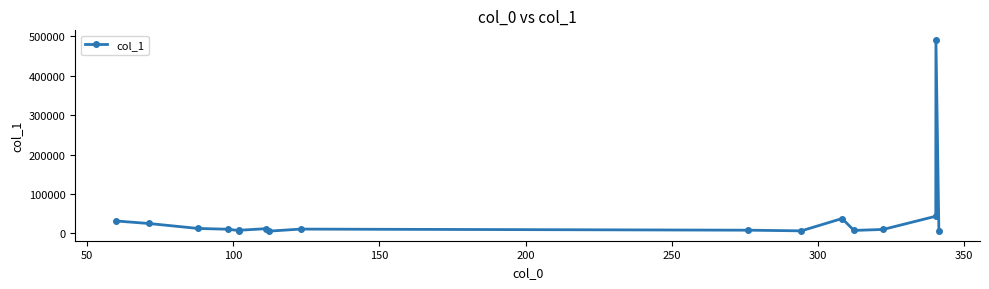

Count the number of values greater than 10283.

9